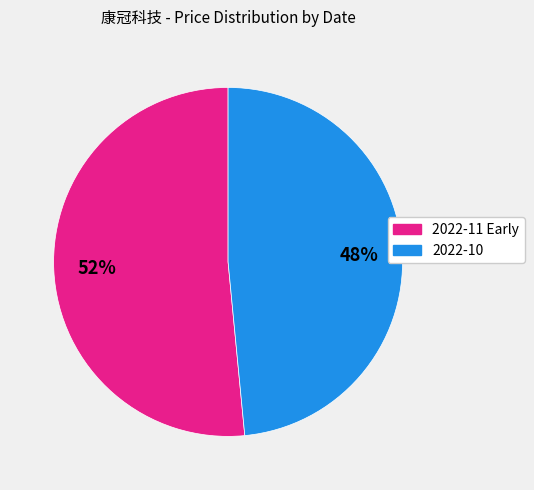

Does any single category account for the majority?

Yes